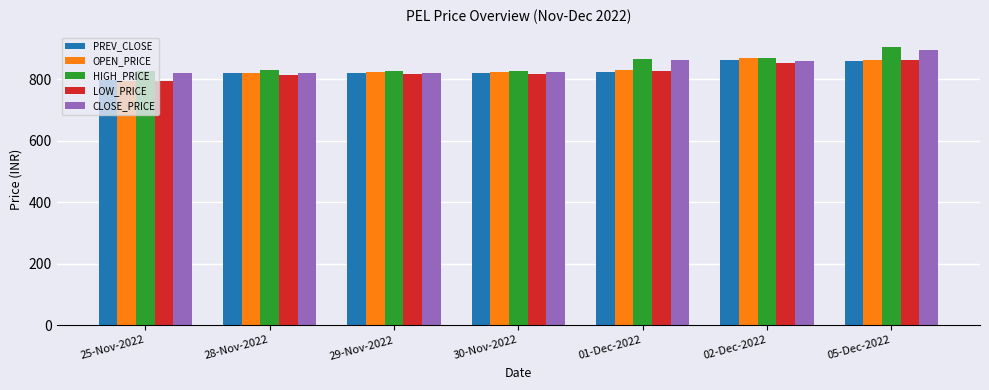

How many bars are there in each group?

5